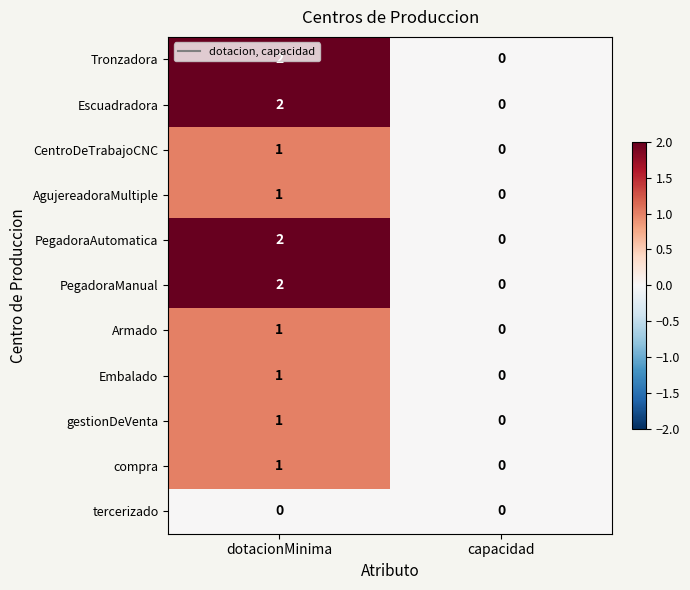

Rank the categories by Escuadradora value from highest to lowest.

dotacionMinima, capacidad